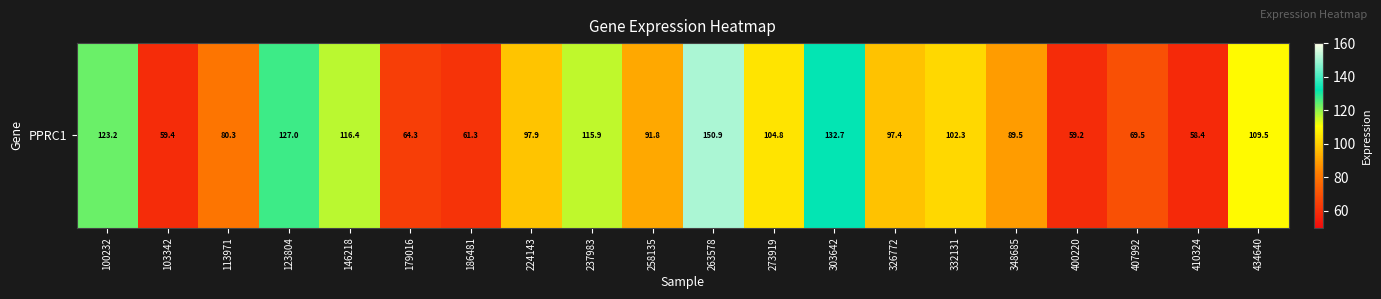

List the labels in order of value, largest first.

263578, 303642, 123804, 100232, 146218, 237983, 434640, 273919, 332131, 224143, 326772, 258135, 348685, 113971, 407992, 179016, 186481, 103342, 400220, 410324